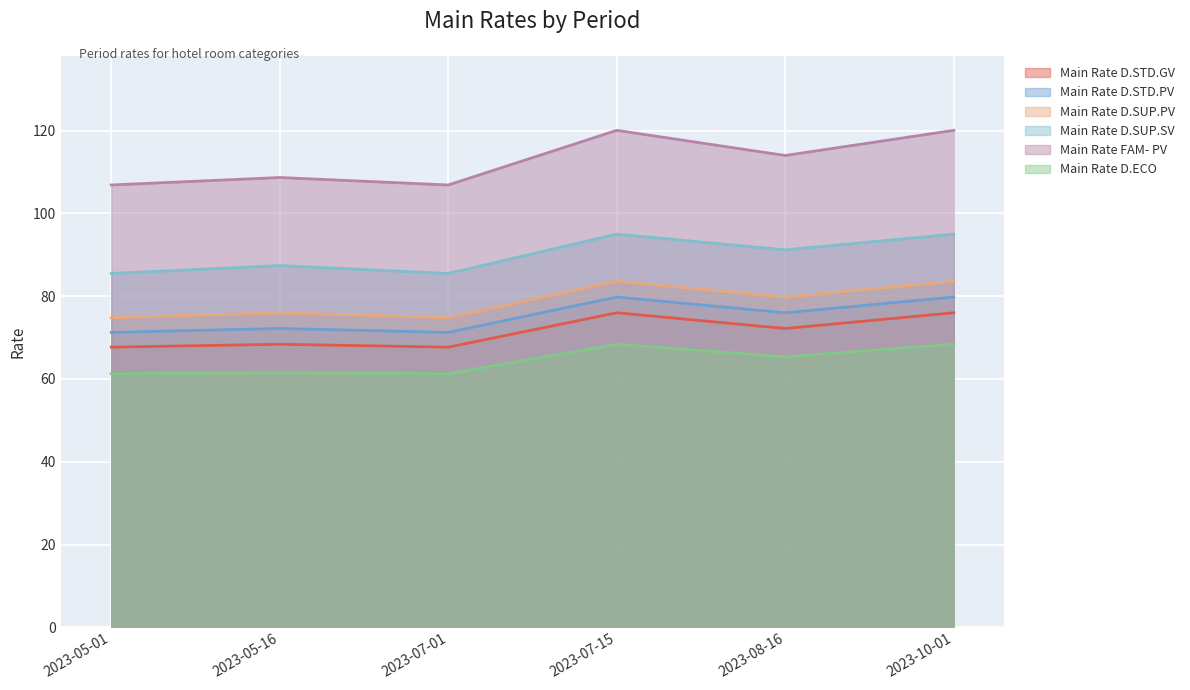

Rank the series at 2023-07-01 from lowest to highest value.

Main Rate D.ECO, Main Rate D.STD.GV, Main Rate D.STD.PV, Main Rate D.SUP.PV, Main Rate D.SUP.SV, Main Rate FAM- PV